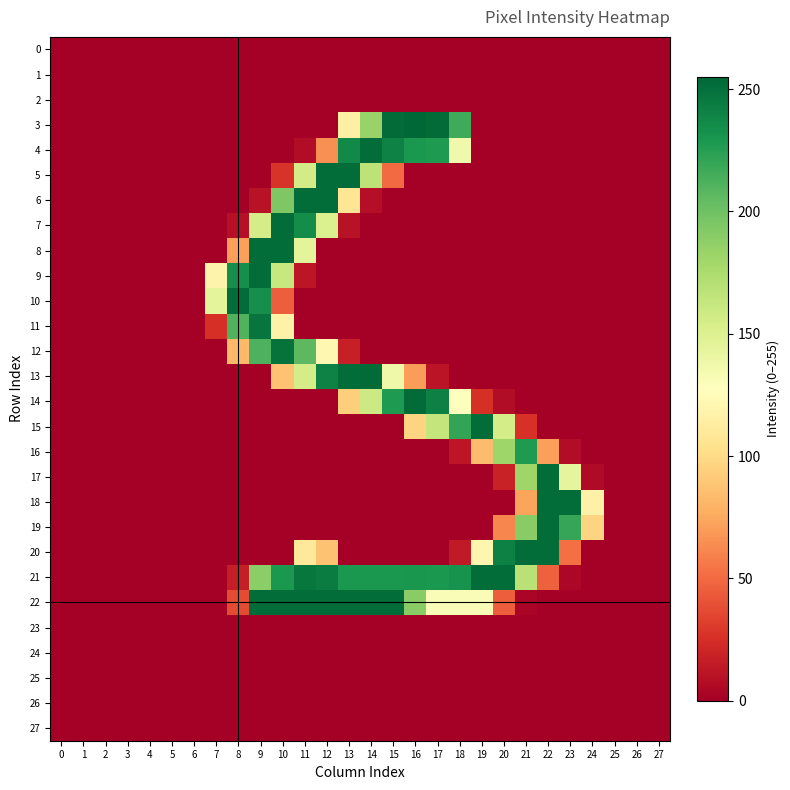

Rank the series by their maximum value, from lowest to highest.

0, 1, 2, 23, 24, 25, 26, 27, 16, 11, 12, 4, 5, 6, 7, 8, 9, 10, 15, 17, 18, 19, 20, 21, 22, 13, 14, 3